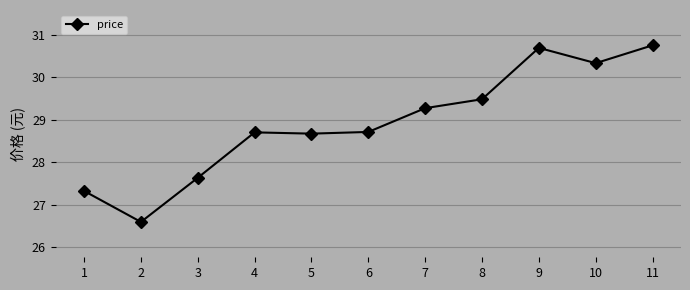

What is the sum of all values?

318.1